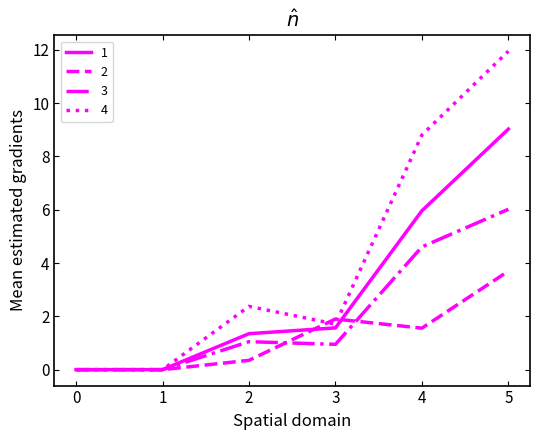

At which label is 4 closest to 5?

2